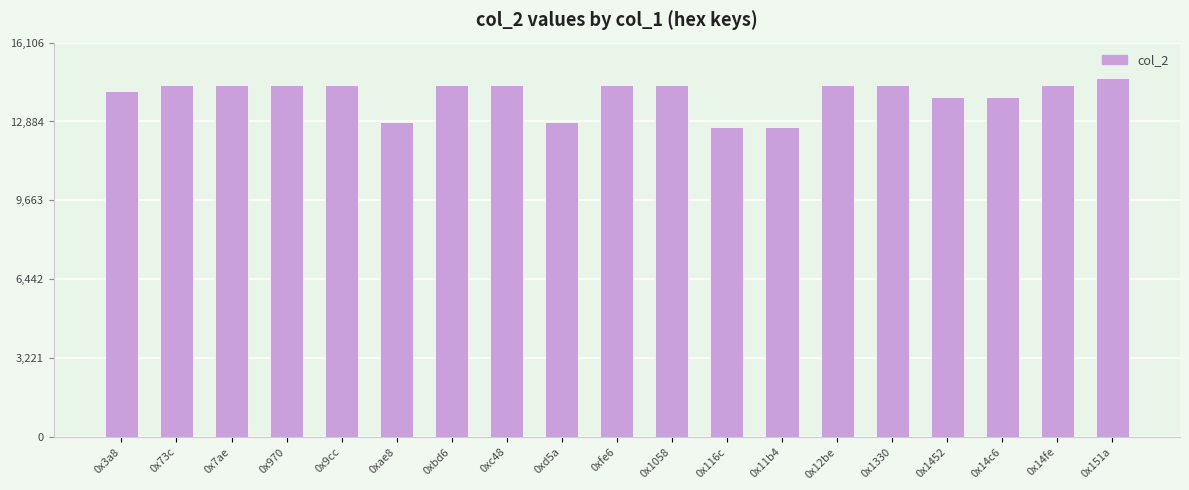

Read the value at 0x7ae.

14385